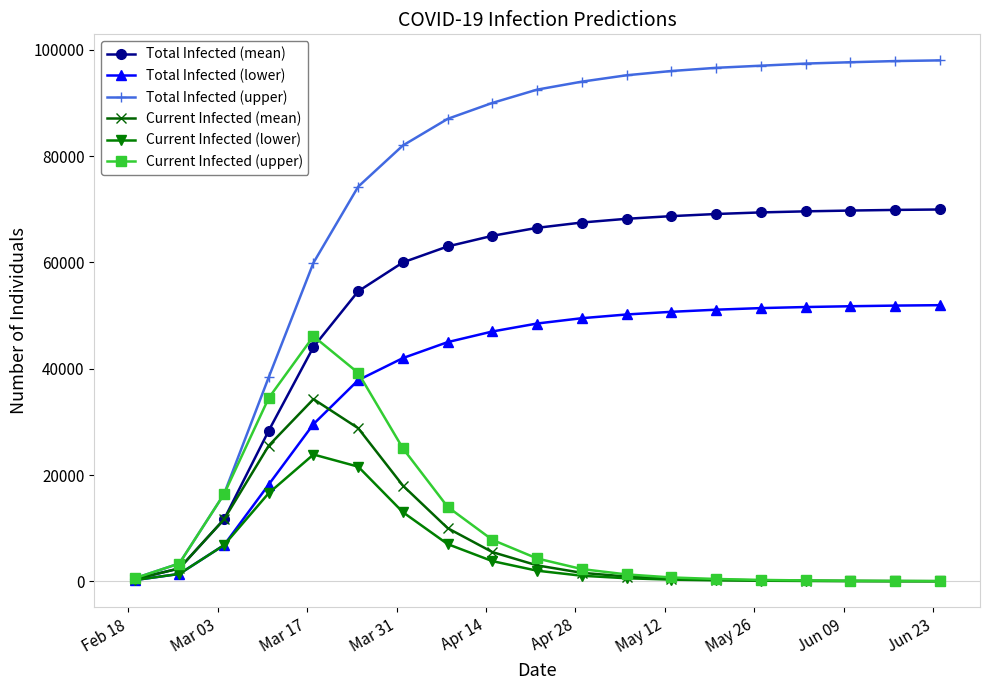

Rank the series by their maximum value, from lowest to highest.

Current Infected (lower), Current Infected (mean), Current Infected (upper), Total Infected (lower), Total Infected (mean), Total Infected (upper)